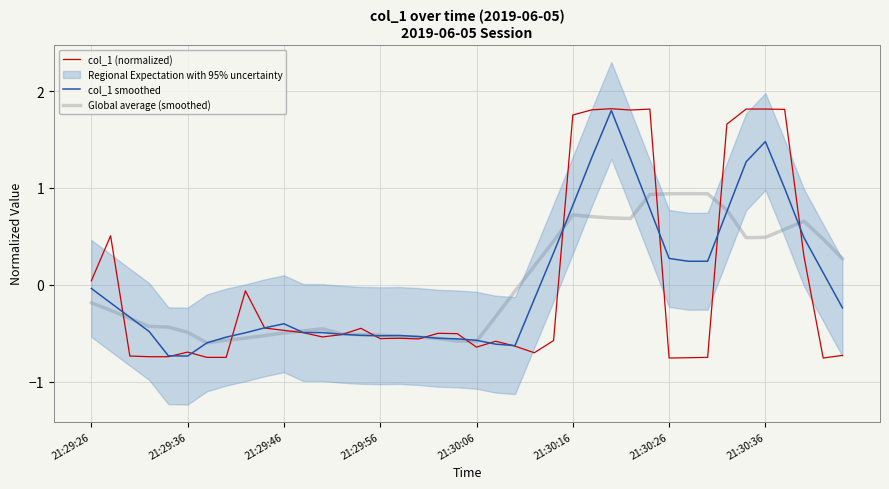

True or false: Global average (smoothed) has a value of -0.6 at 21:30:06.

True